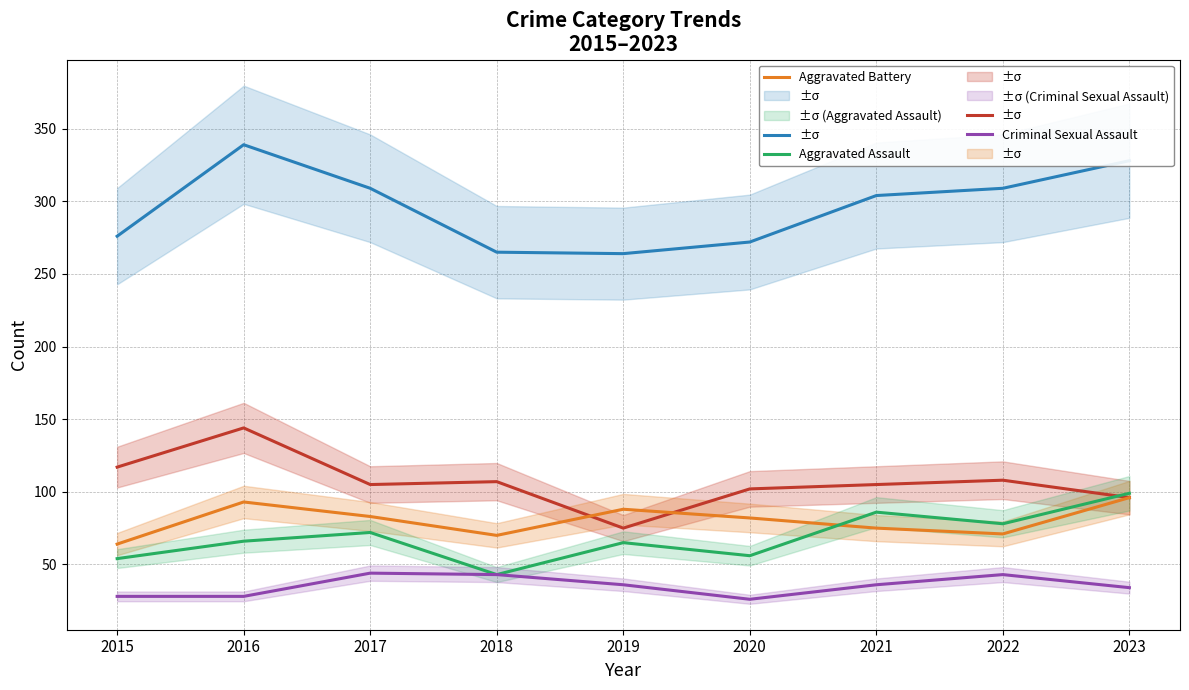

Reading left to right, list all the values displayed in this chart.

Total: 2015=276	2016=339	2017=309	2018=265	2019=264	2020=272	2021=304	2022=309	2023=328
Robbery: 2015=117	2016=144	2017=105	2018=107	2019=75	2020=102	2021=105	2022=108	2023=96
Aggravated Battery: 2015=64	2016=93	2017=83	2018=70	2019=88	2020=82	2021=75	2022=71	2023=96
Aggravated Assault: 2015=54	2016=66	2017=72	2018=43	2019=65	2020=56	2021=86	2022=78	2023=99
Criminal Sexual Assault: 2015=28	2016=28	2017=44	2018=43	2019=36	2020=26	2021=36	2022=43	2023=34